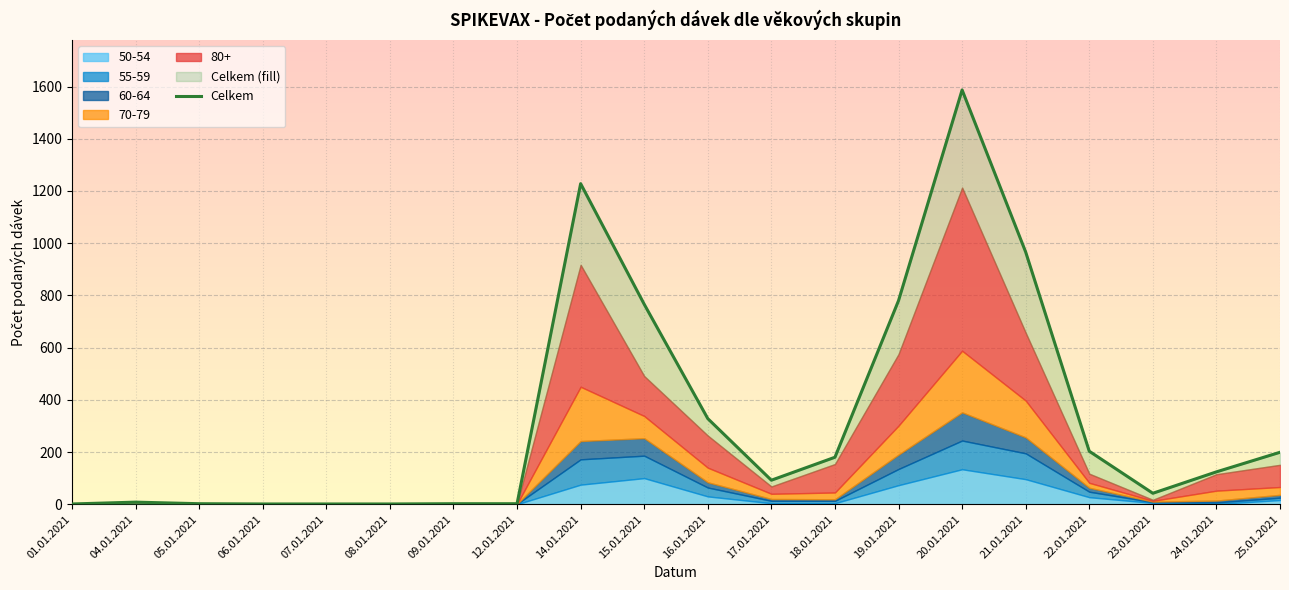

Rank the categories by value from lowest to highest.

01.01.2021, 06.01.2021, 07.01.2021, 08.01.2021, 05.01.2021, 09.01.2021, 12.01.2021, 04.01.2021, 23.01.2021, 17.01.2021, 24.01.2021, 18.01.2021, 25.01.2021, 22.01.2021, 16.01.2021, 15.01.2021, 19.01.2021, 21.01.2021, 14.01.2021, 20.01.2021